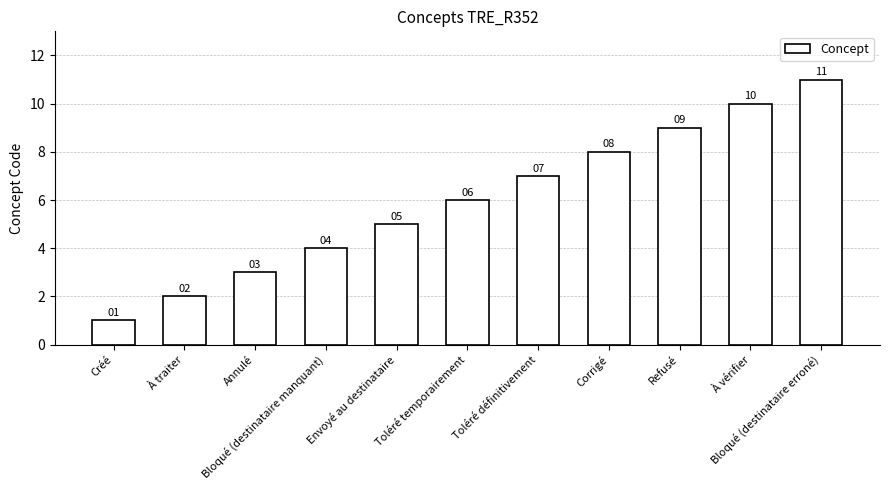

What is the value of the 7th bar from the left?

7